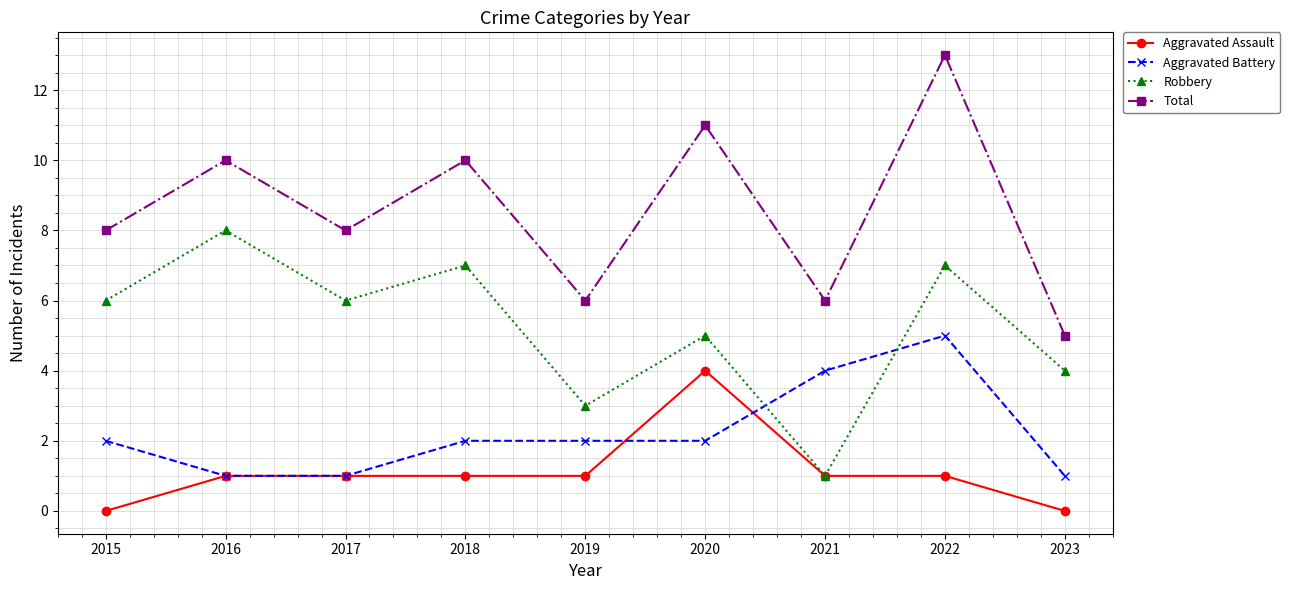

Reading left to right, transcribe all the data shown in this chart.

Aggravated Assault: 2015=0	2016=1	2017=1	2018=1	2019=1	2020=4	2021=1	2022=1	2023=0
Aggravated Battery: 2015=2	2016=1	2017=1	2018=2	2019=2	2020=2	2021=4	2022=5	2023=1
Robbery: 2015=6	2016=8	2017=6	2018=7	2019=3	2020=5	2021=1	2022=7	2023=4
Total: 2015=8	2016=10	2017=8	2018=10	2019=6	2020=11	2021=6	2022=13	2023=5